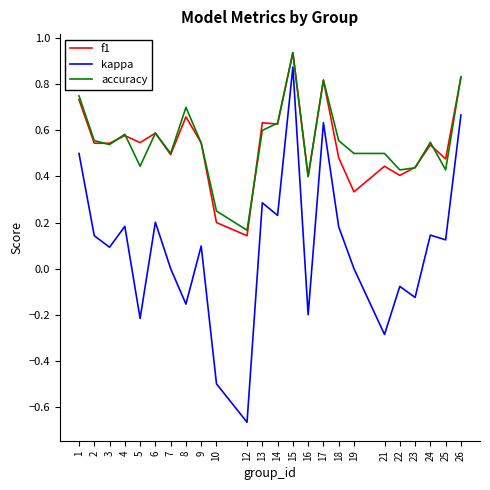

True or false: kappa and f1 intersect in this chart.

False